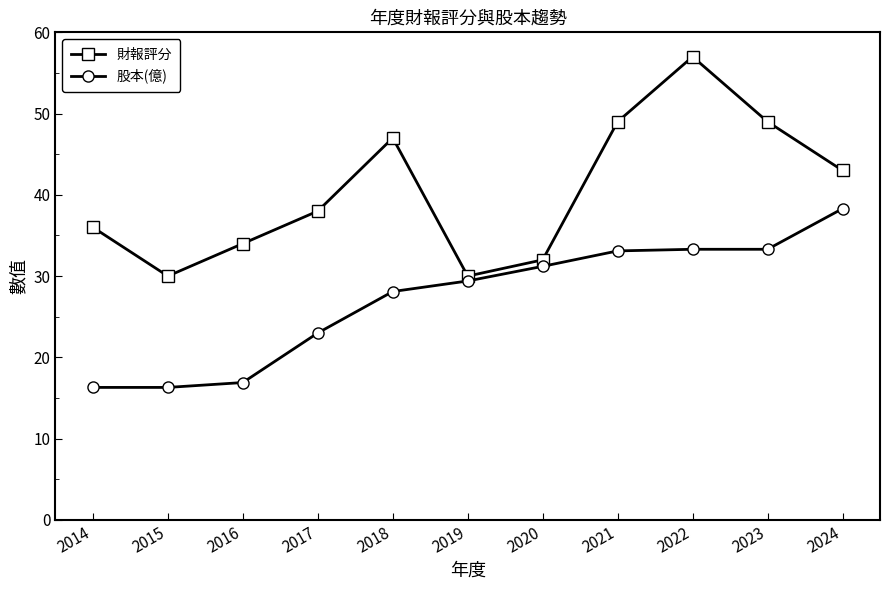

What is the difference between the 股本(億) values at 2015 and 2018?

11.8